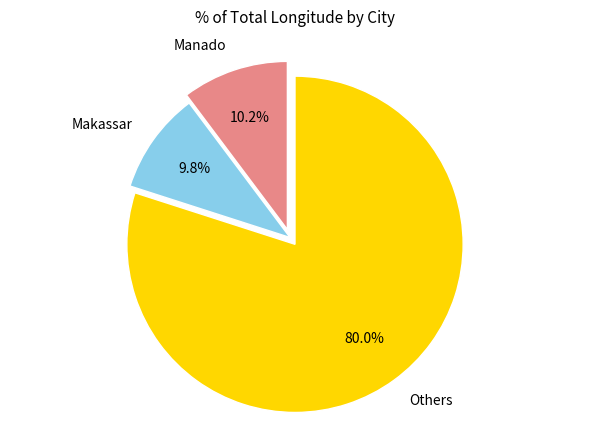

What is the ratio of the value at Makassar to the value at Manado?

1.0